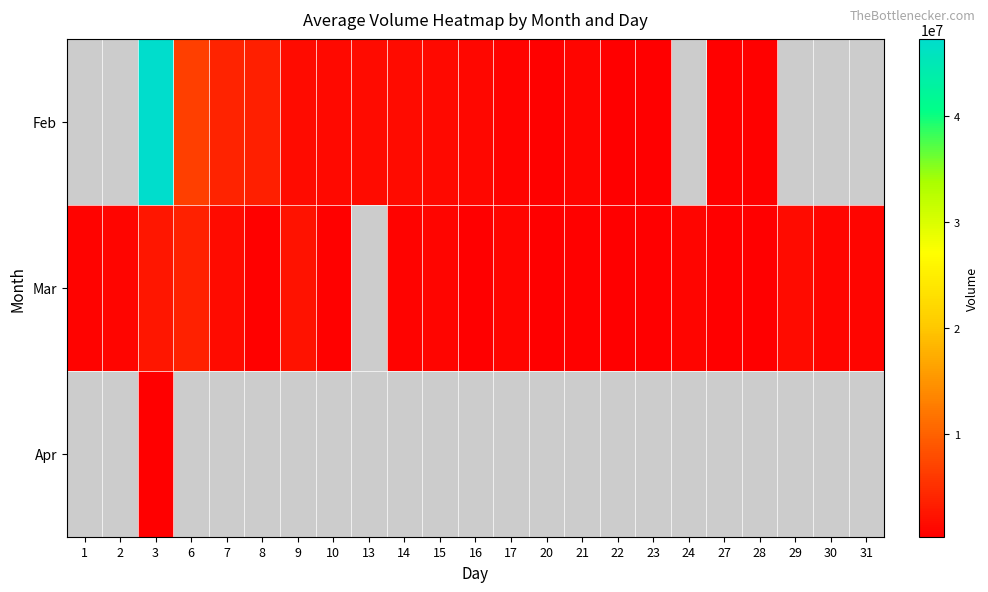

Between 3 and 30, which series saw the biggest shift?

Mar